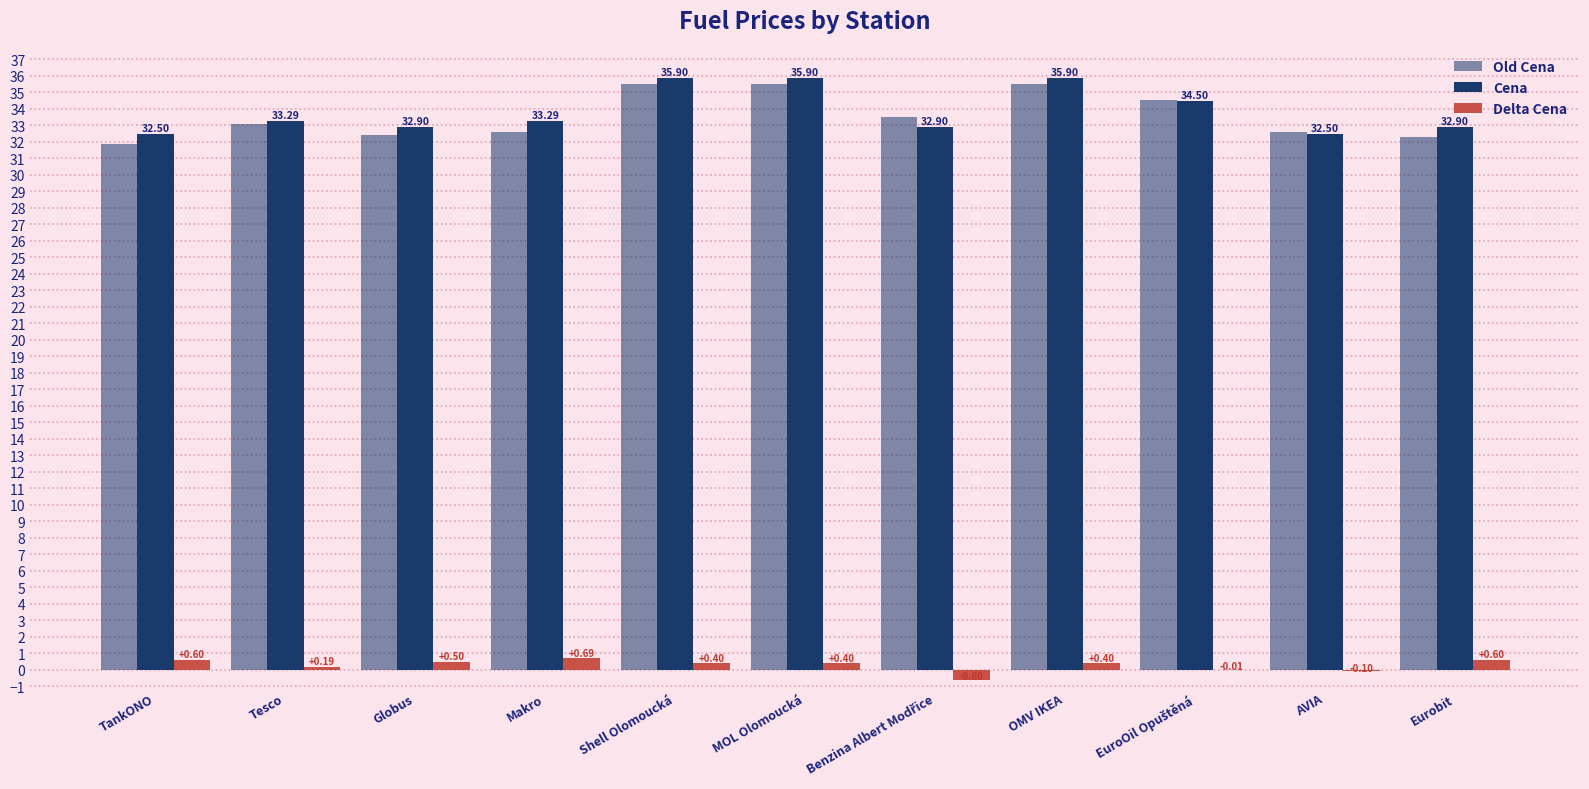

Are the bars horizontal?

No